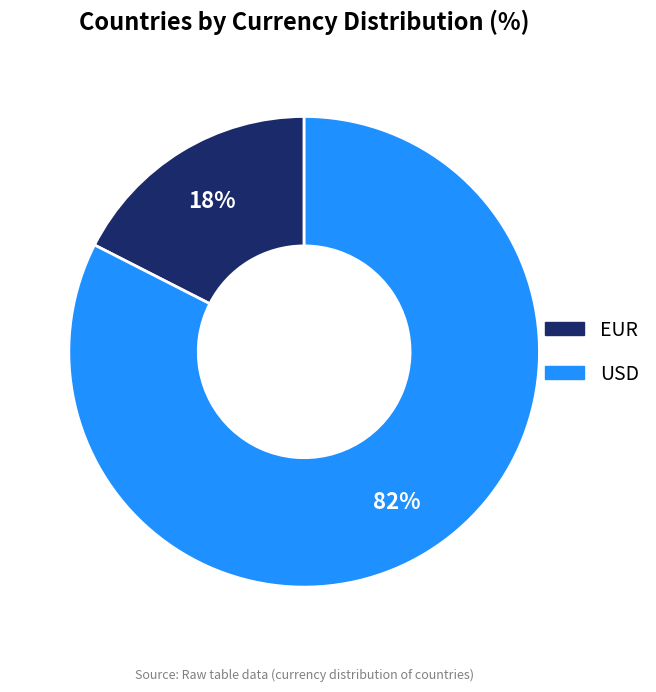

Count the number of slices in the pie.

2